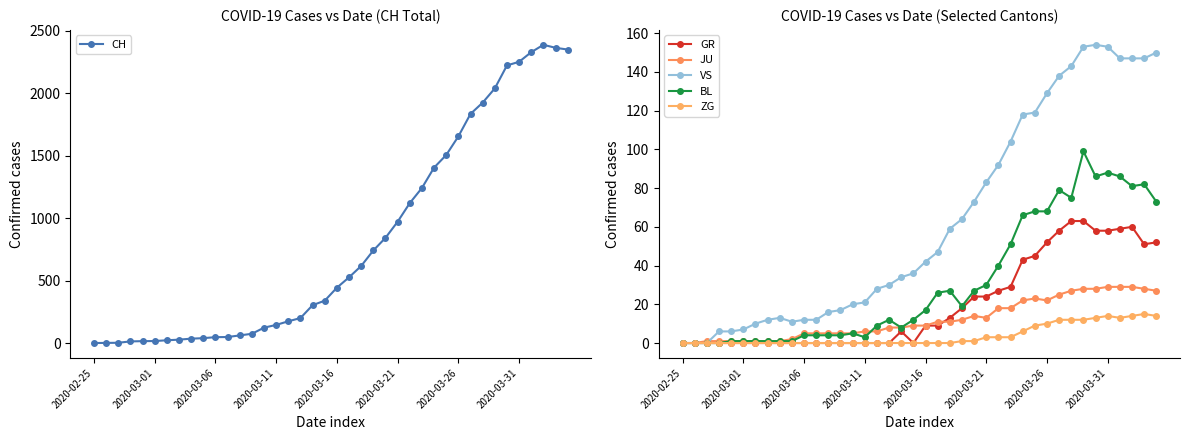

True or false: CH has more than 0 interior local peaks.

True